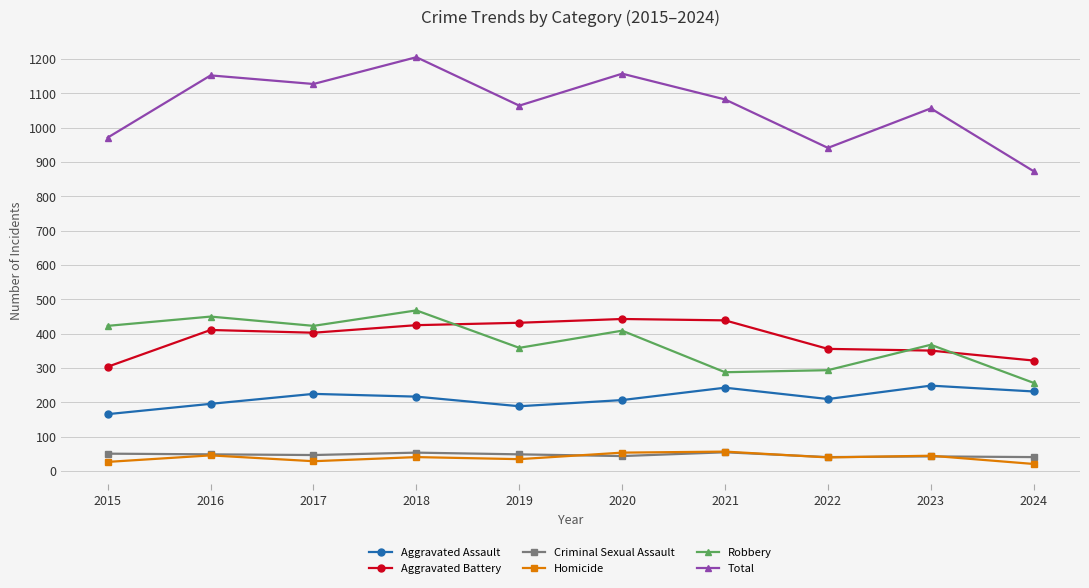

Where do Aggravated Battery and Robbery first cross each other?

2018 and 2019